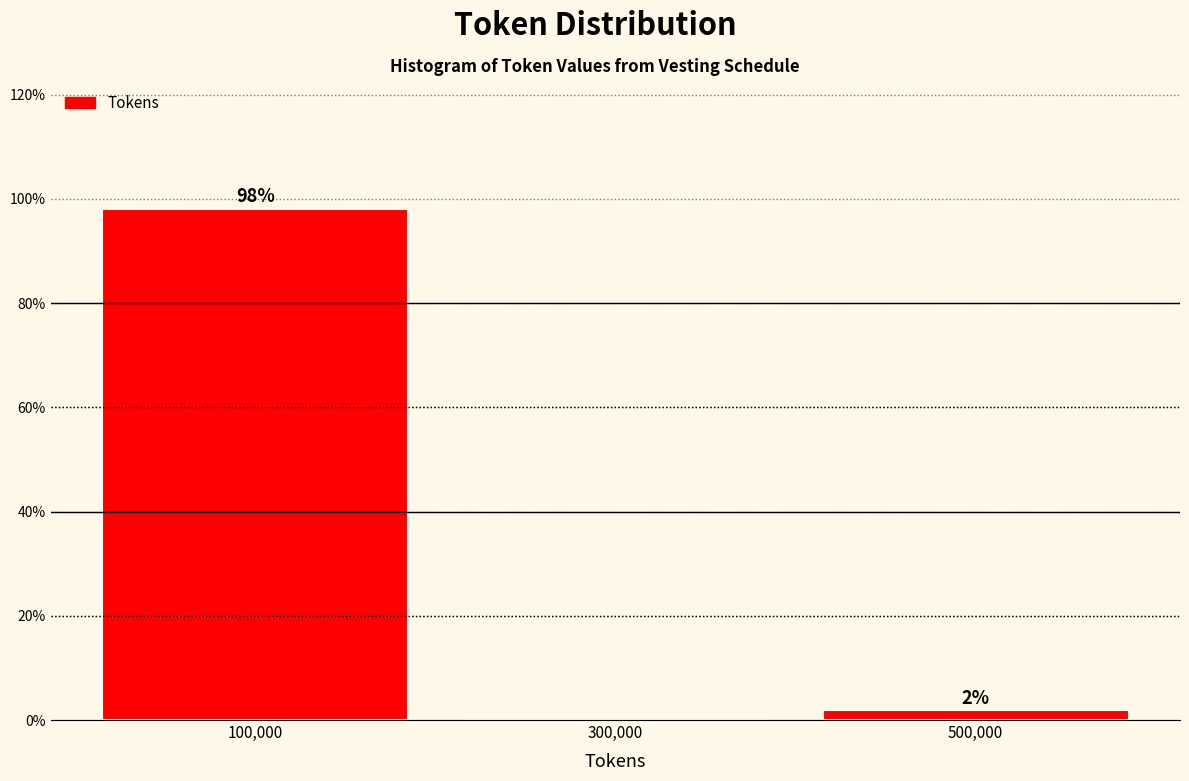

Which range on the x-axis has the tallest bar?

0 to 200000